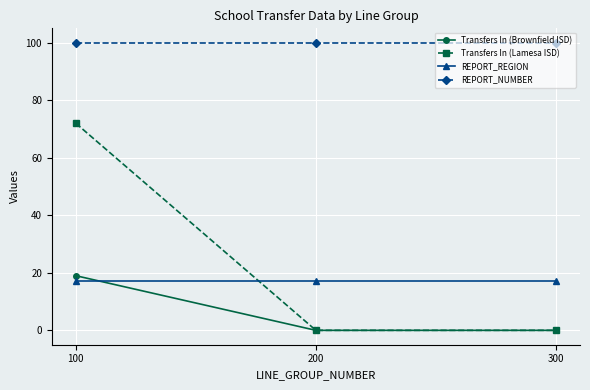

Reading right to left, extract all data points from this chart.

Transfers In (Brownfield ISD): 300=0	200=0	100=19
Transfers In (Lamesa ISD): 300=0	200=0	100=72
REPORT_REGION: 300=17	200=17	100=17
REPORT_NUMBER: 300=100	200=100	100=100